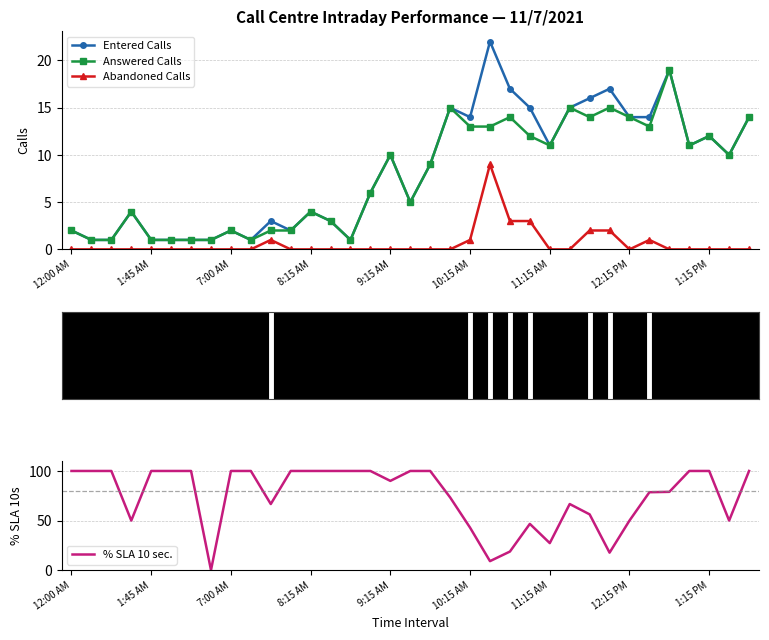

True or false: Abandoned Calls and Answered Calls intersect in this chart.

False